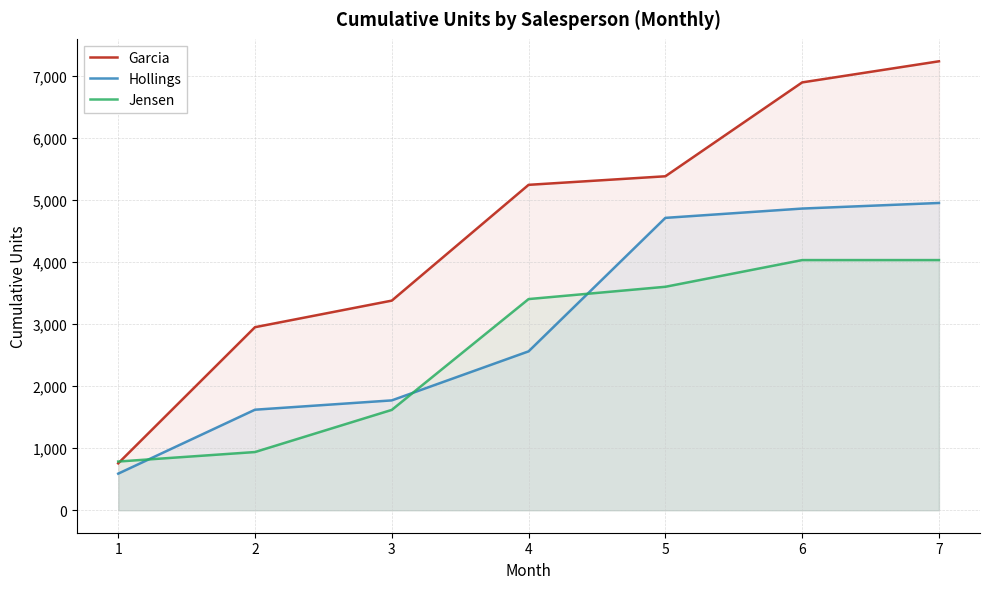

How many data points in Hollings are less than 2560?

3